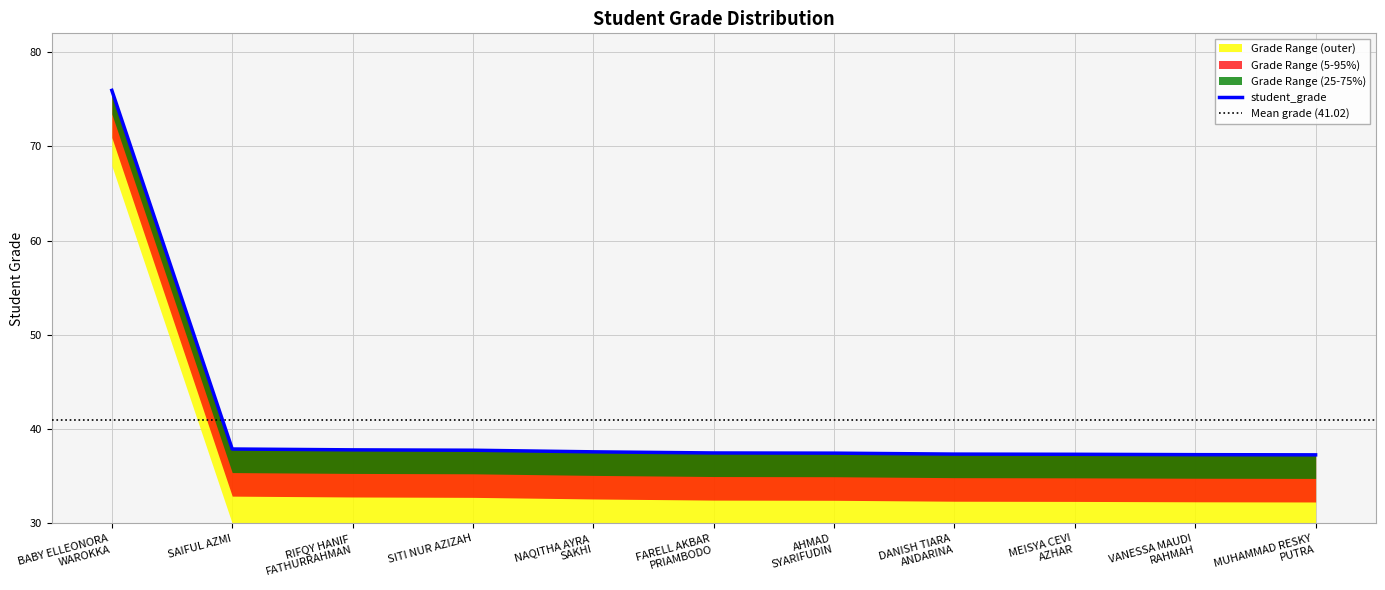

Reading left to right, transcribe all the data shown in this chart.

76.0	37.9	37.8	37.8	37.6	37.5	37.5	37.4	37.3	37.3	37.3